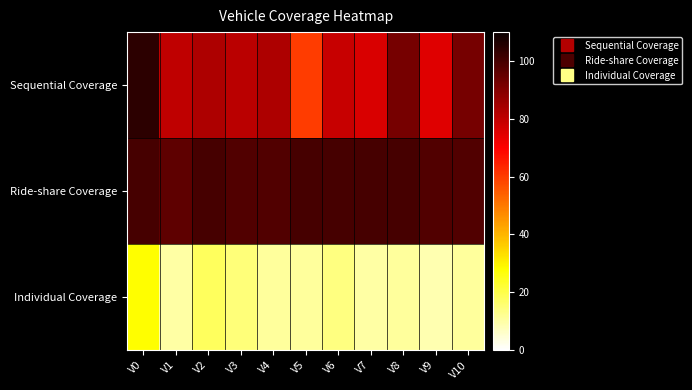

Rank the series by their maximum value, from highest to lowest.

Sequential Coverage, Ride-share Coverage, Individual Coverage